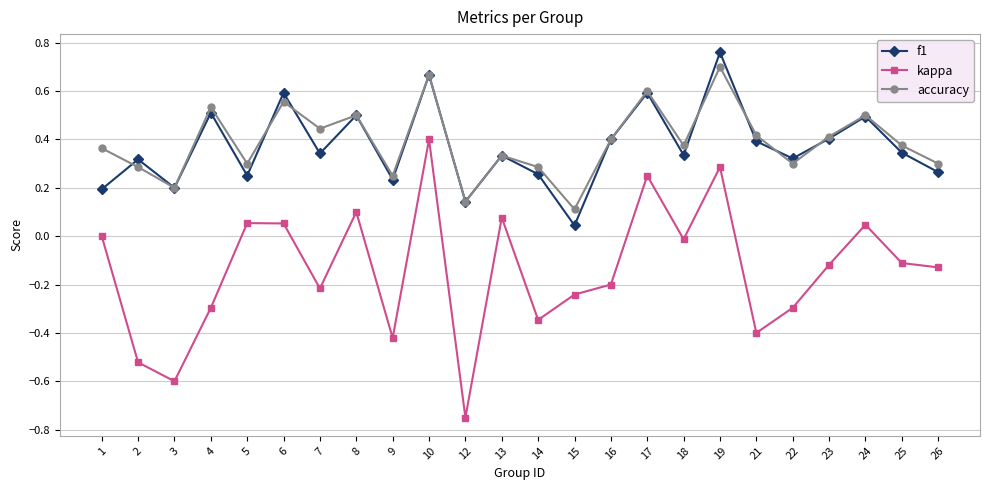

At how many categories does at least one series exceed 0?

24